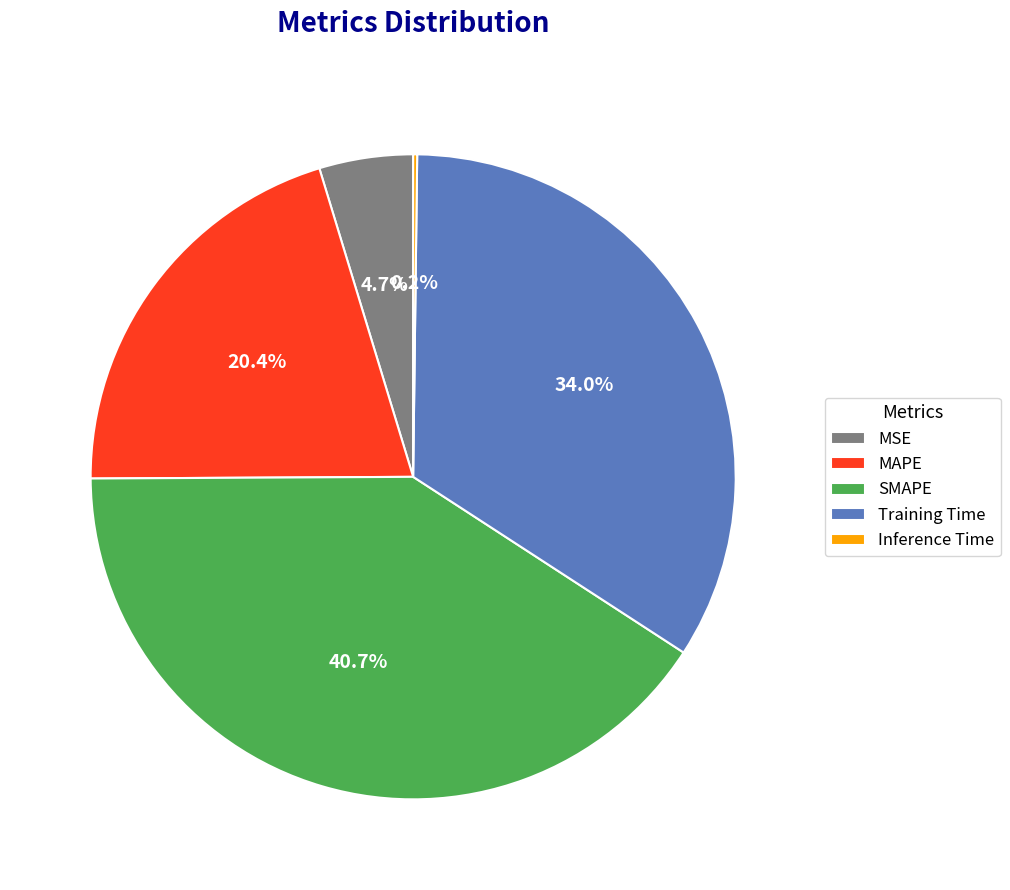

To the nearest percent, what is the average slice percentage?

20%